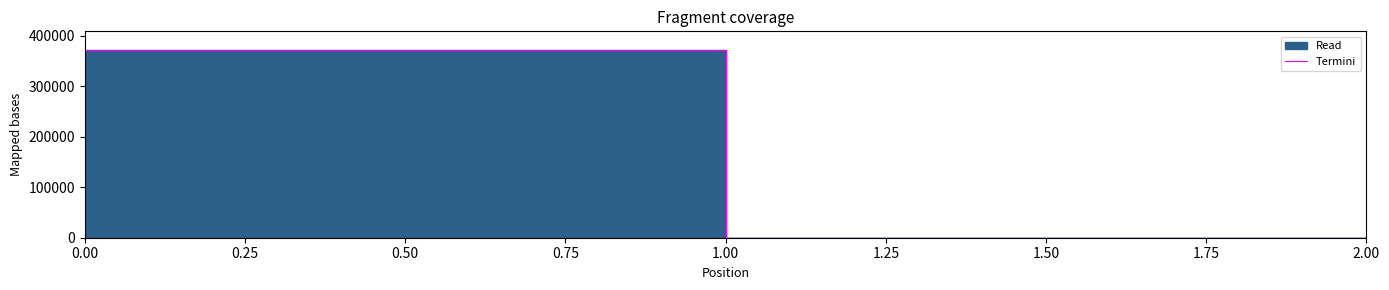

Reading left to right, extract all data points from this chart.

371261.5	0.0	0.0